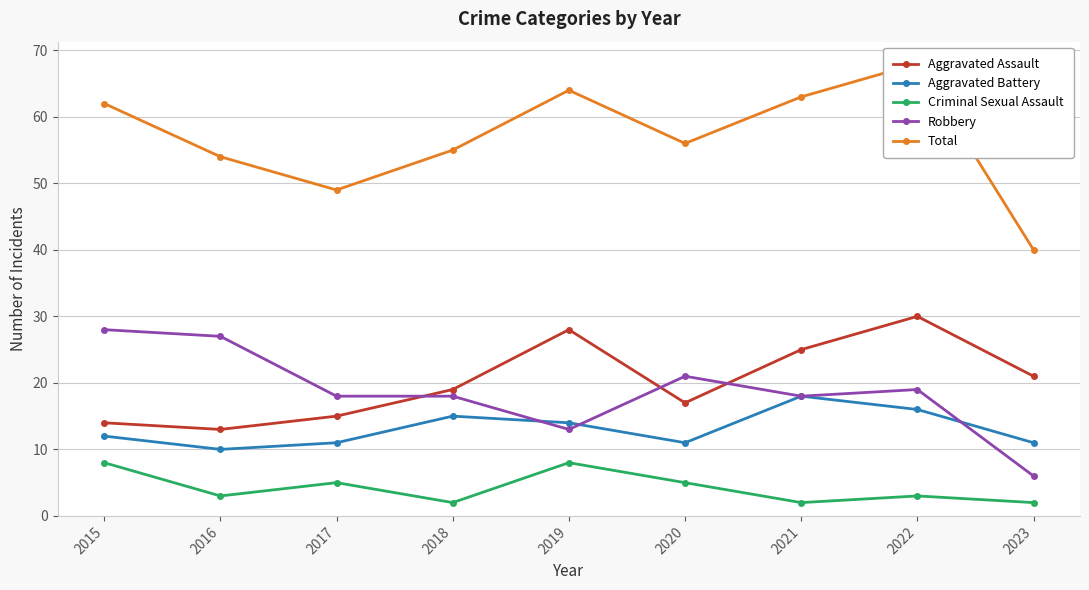

True or false: Criminal Sexual Assault and Robbery cross at least once.

False